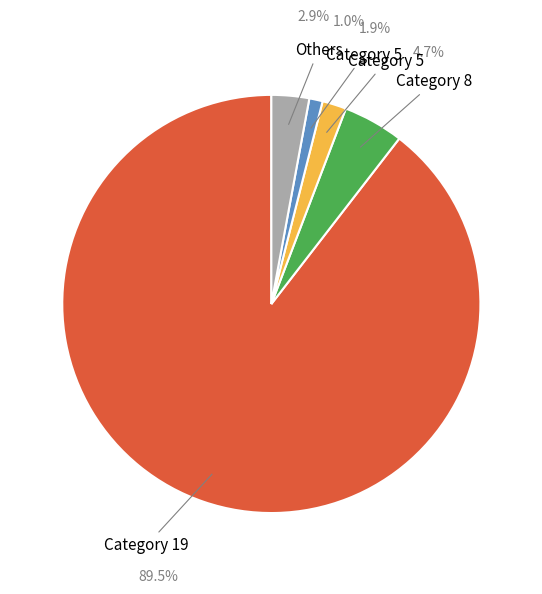

Is there a majority slice in this chart?

Yes